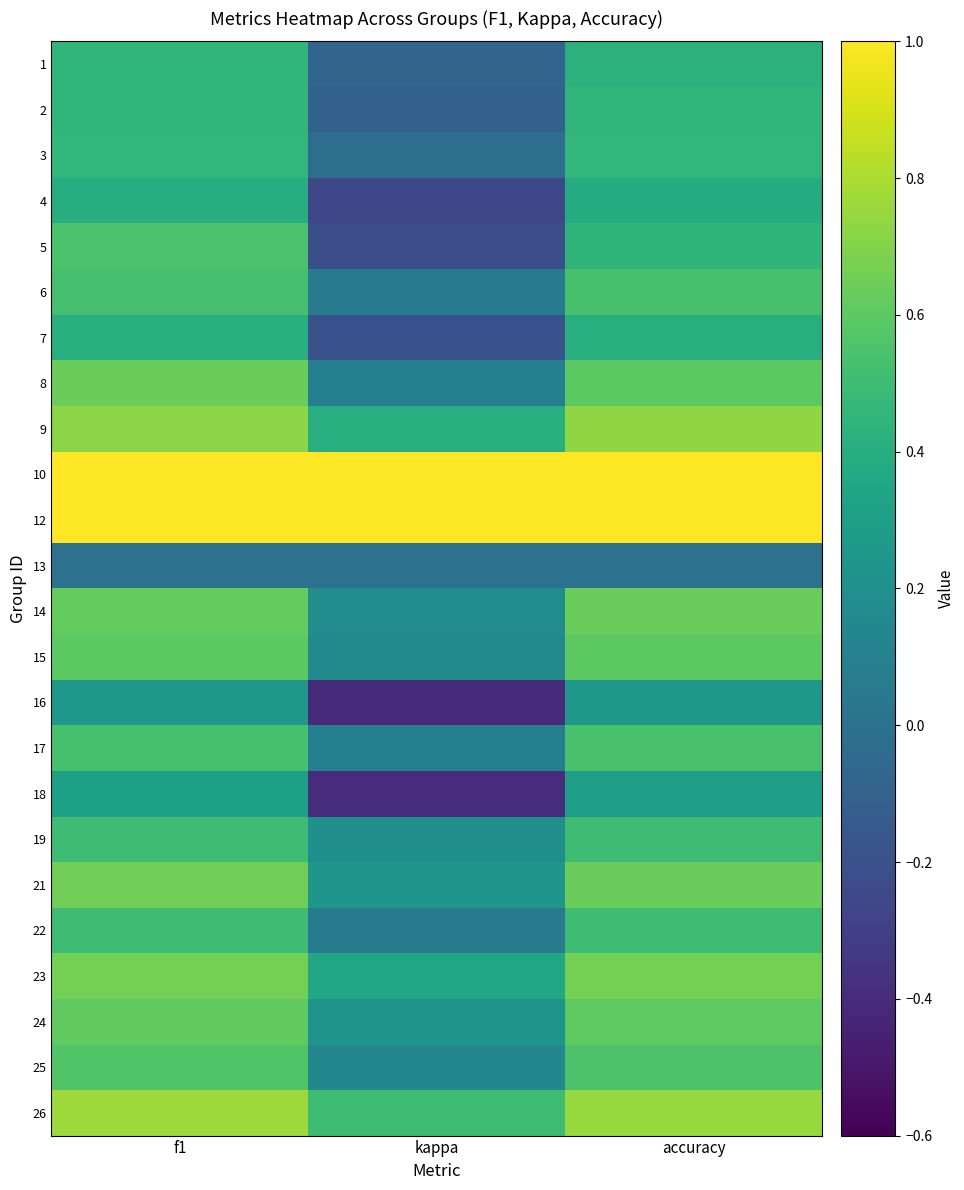

Between kappa and f1, which is larger?

f1